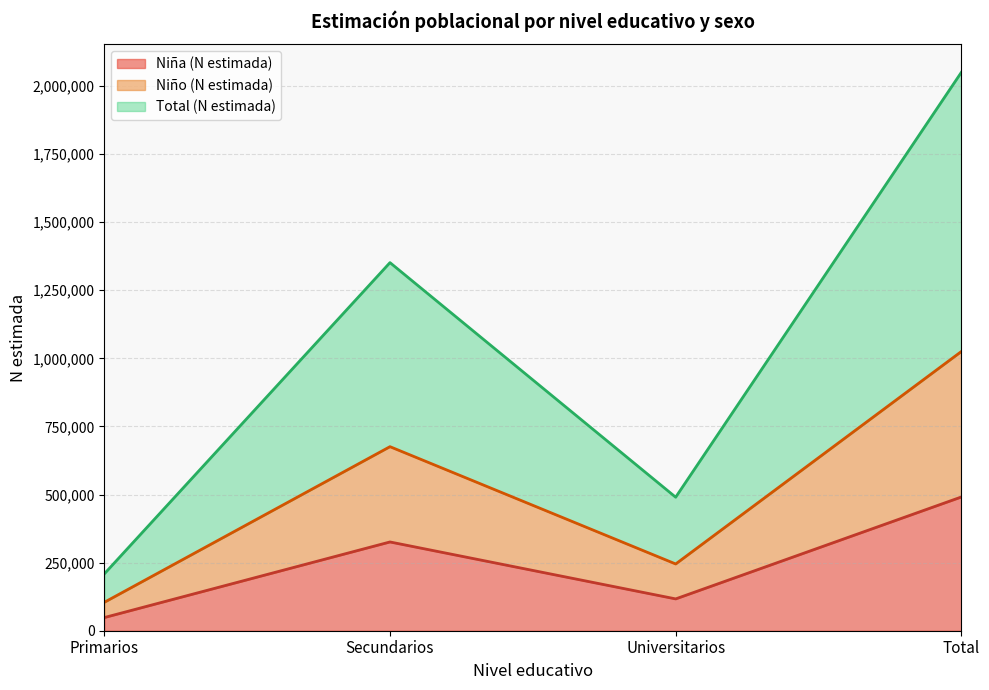

How many series are shown in this chart?

3